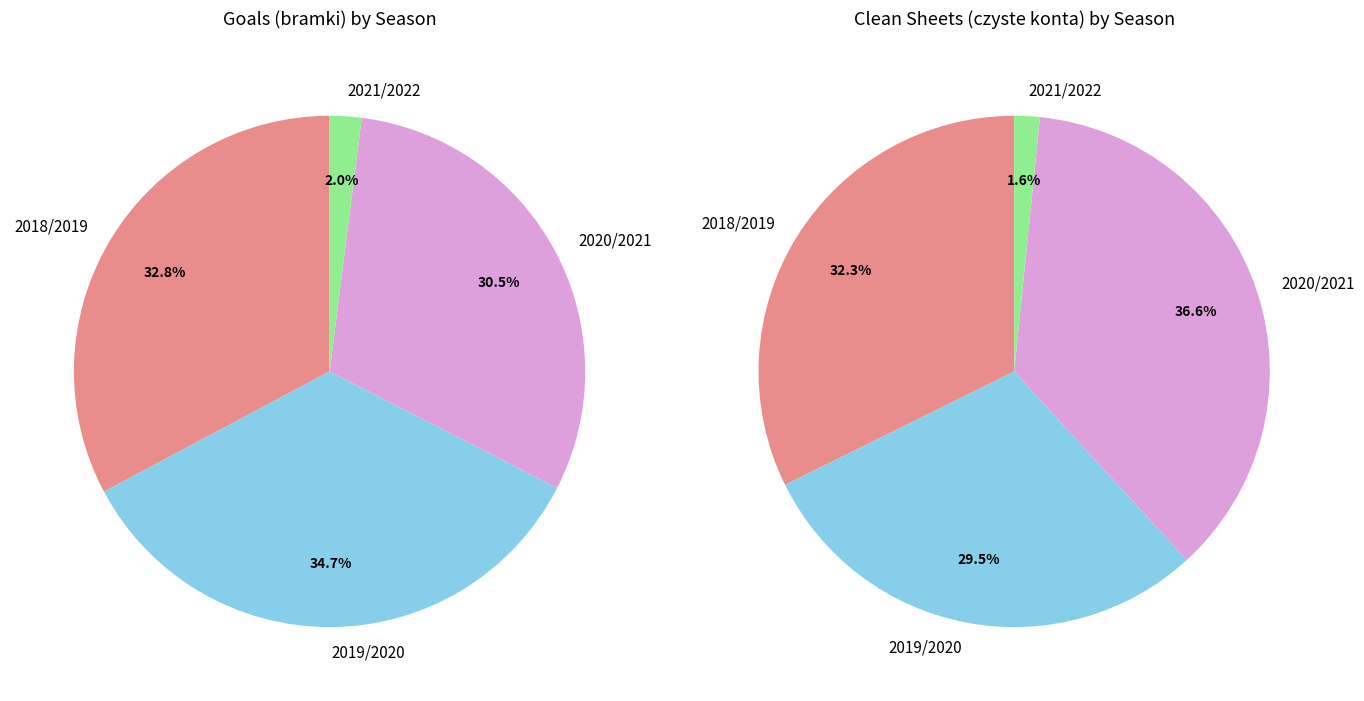

Between 2020/2021 and 2021/2022, which is larger?

2020/2021